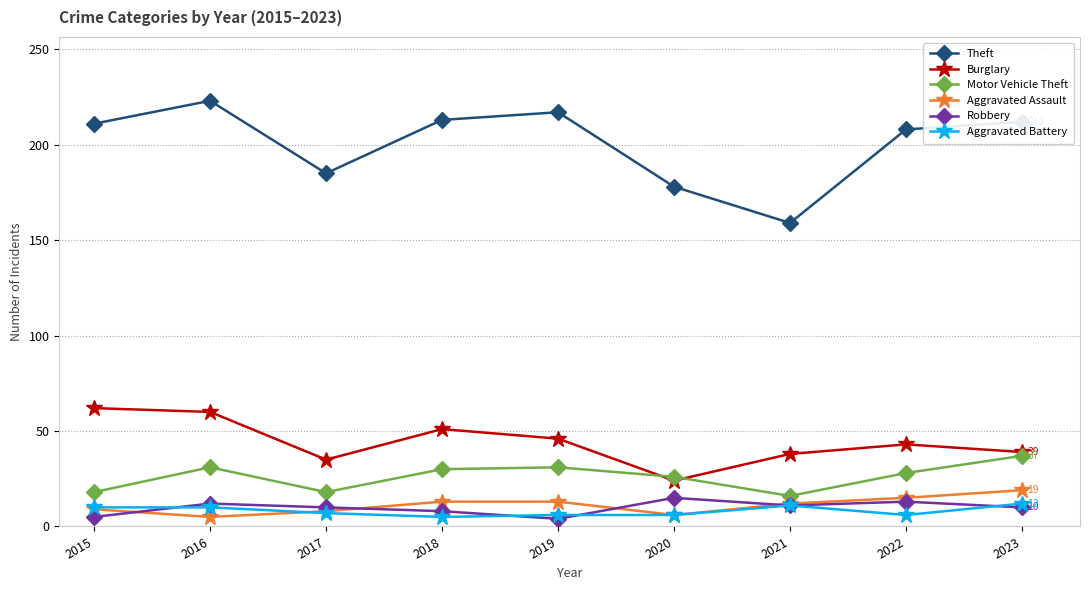

Is the value of Theft at 2017 greater than the value of Robbery at 2017?

Yes